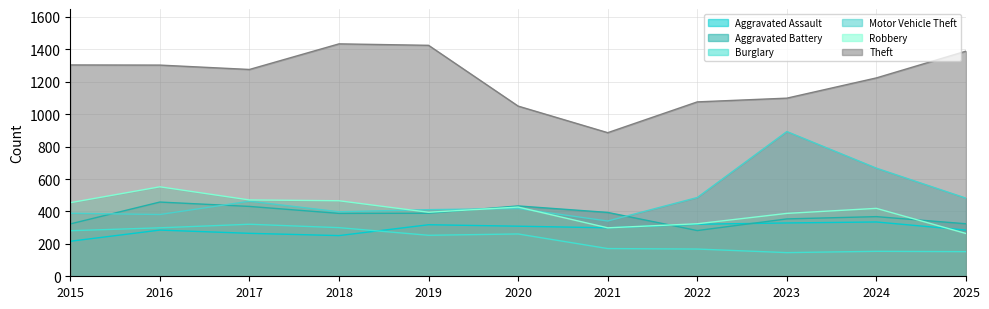

How many interior local peaks does the Theft series have?

1